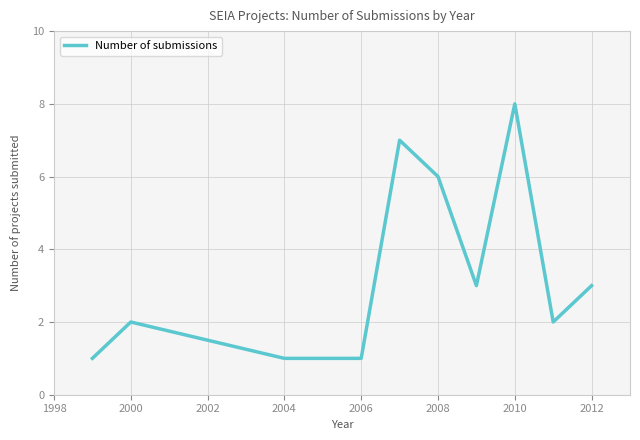

How many lines are shown in the chart?

1